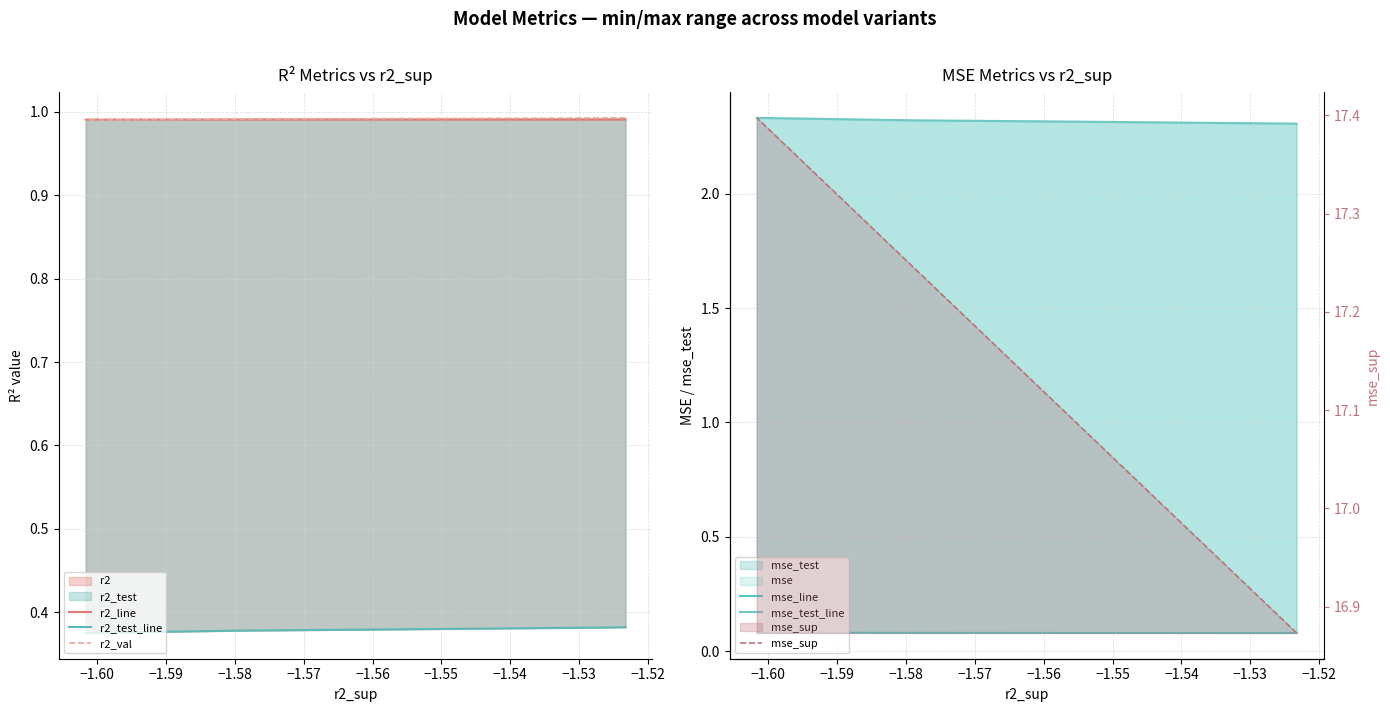

What is the value of the r2_line point at the 5th from the left?

1.0